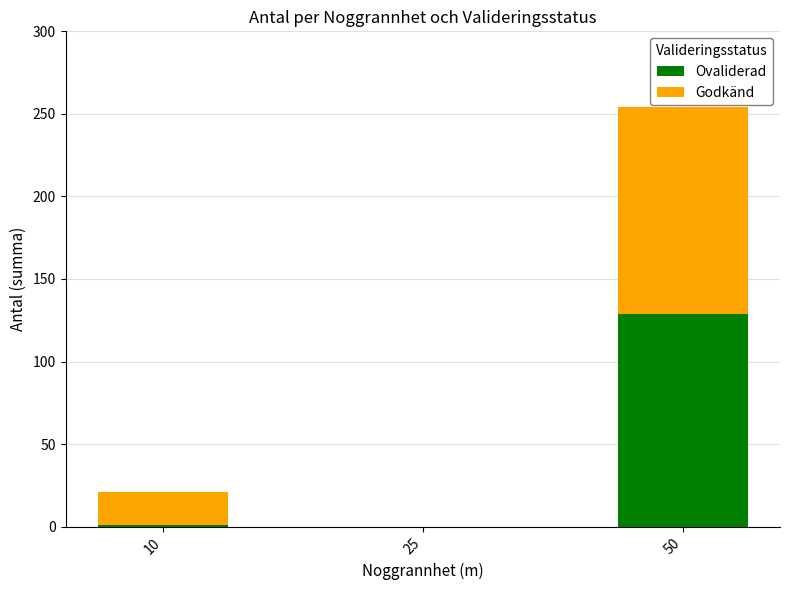

At which category is the sum across all series the highest?

50